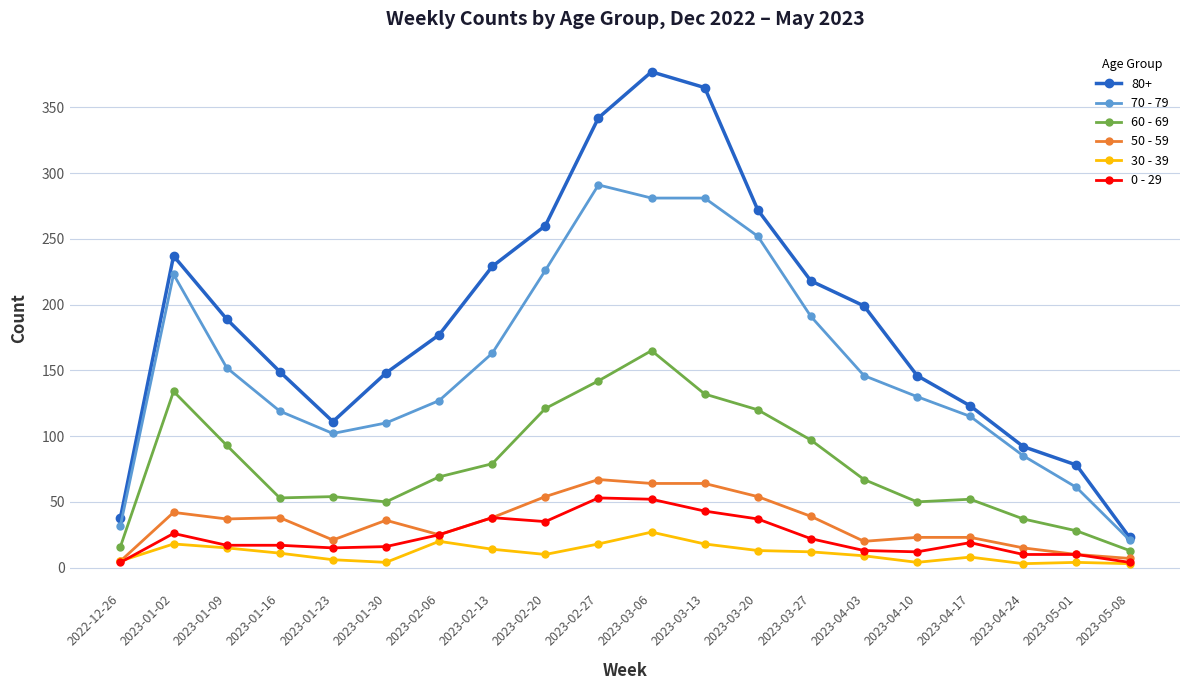

Is the value of 50 - 59 at 2023-04-17 greater than the value of 60 - 69 at 2023-01-09?

No